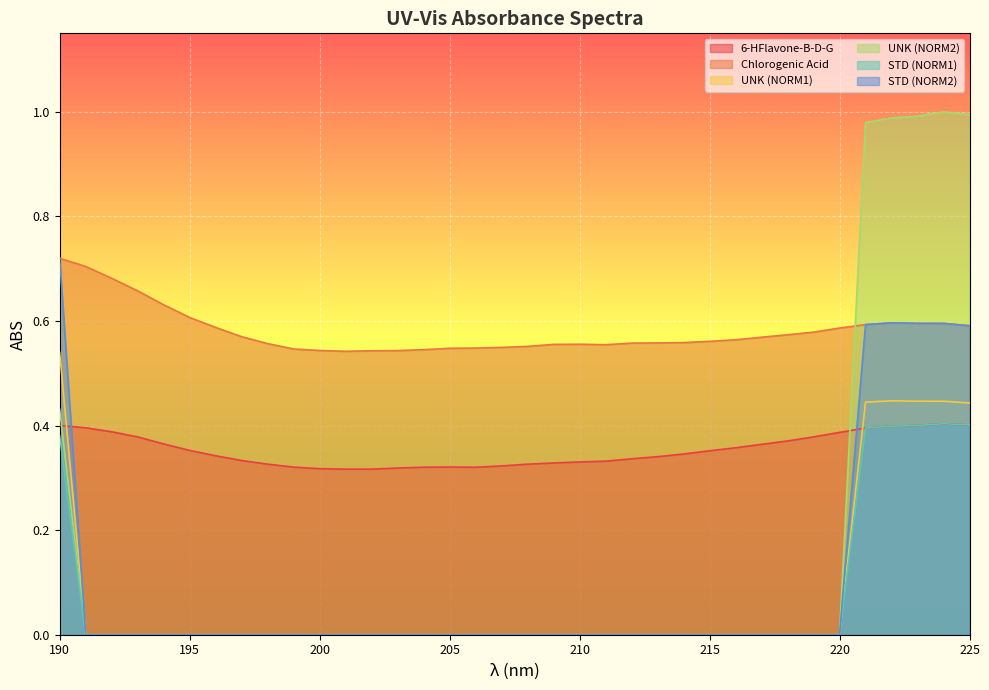

Which series has the widest spread of values?

UNK (NORM2)